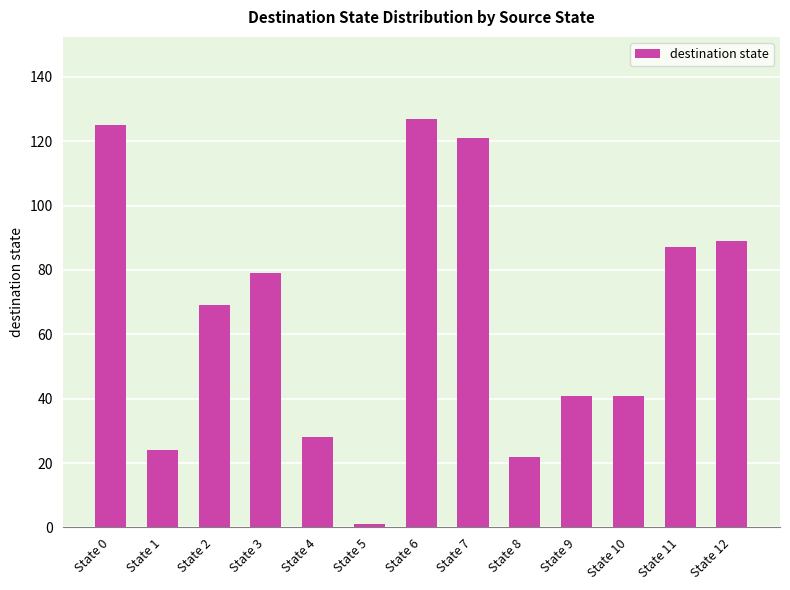

Where does the data first go above 69?

State 0